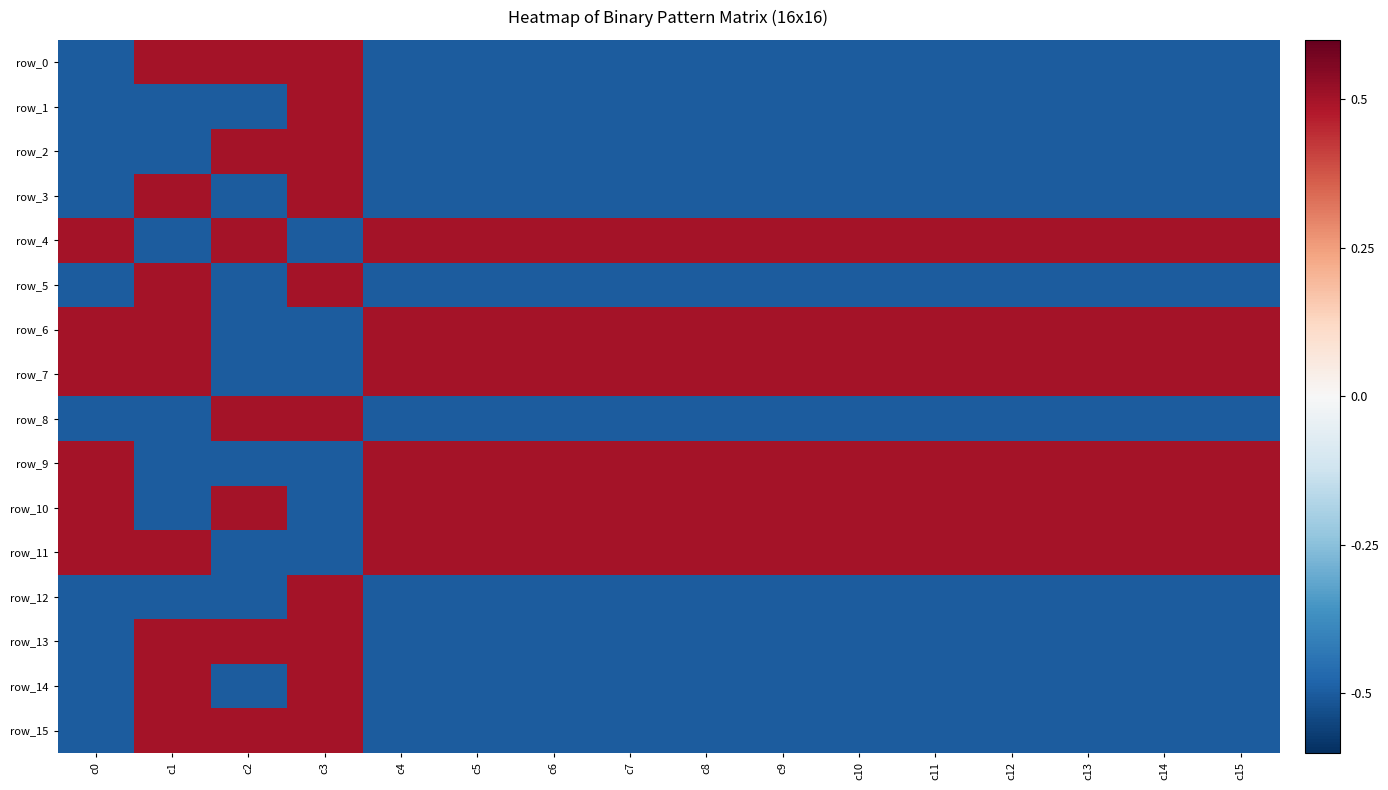

What is the spread (max minus min) of values at c7?

1.0